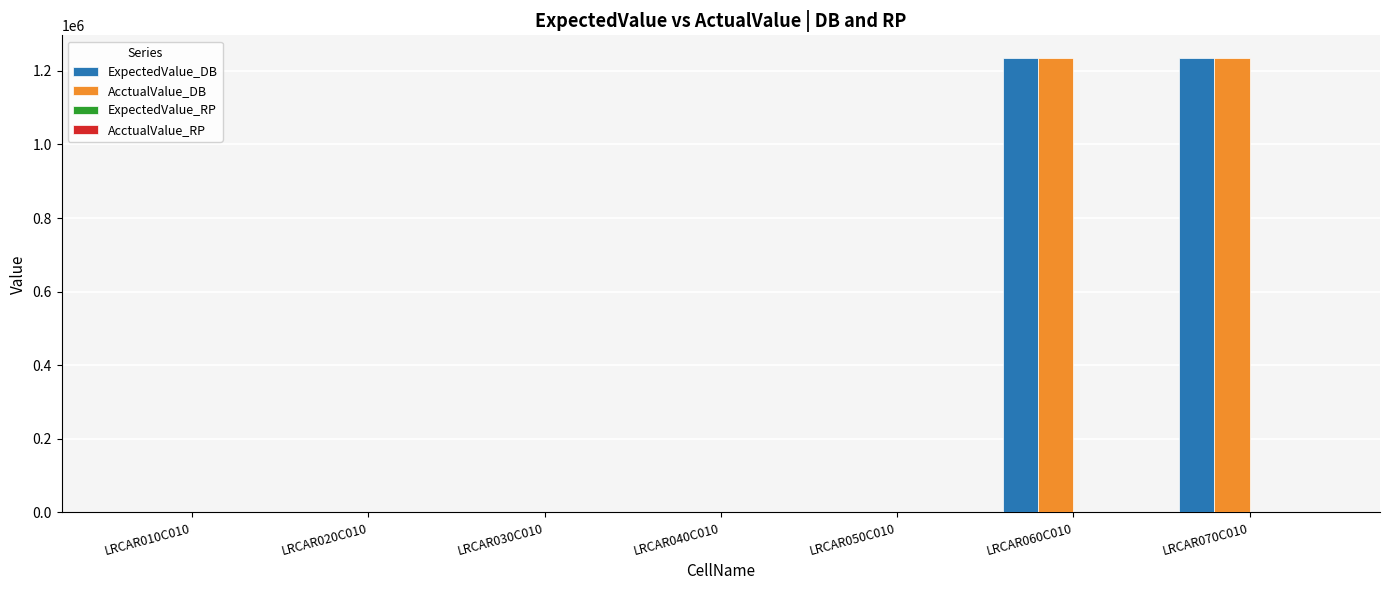

What is the greatest value displayed?

1235000.0